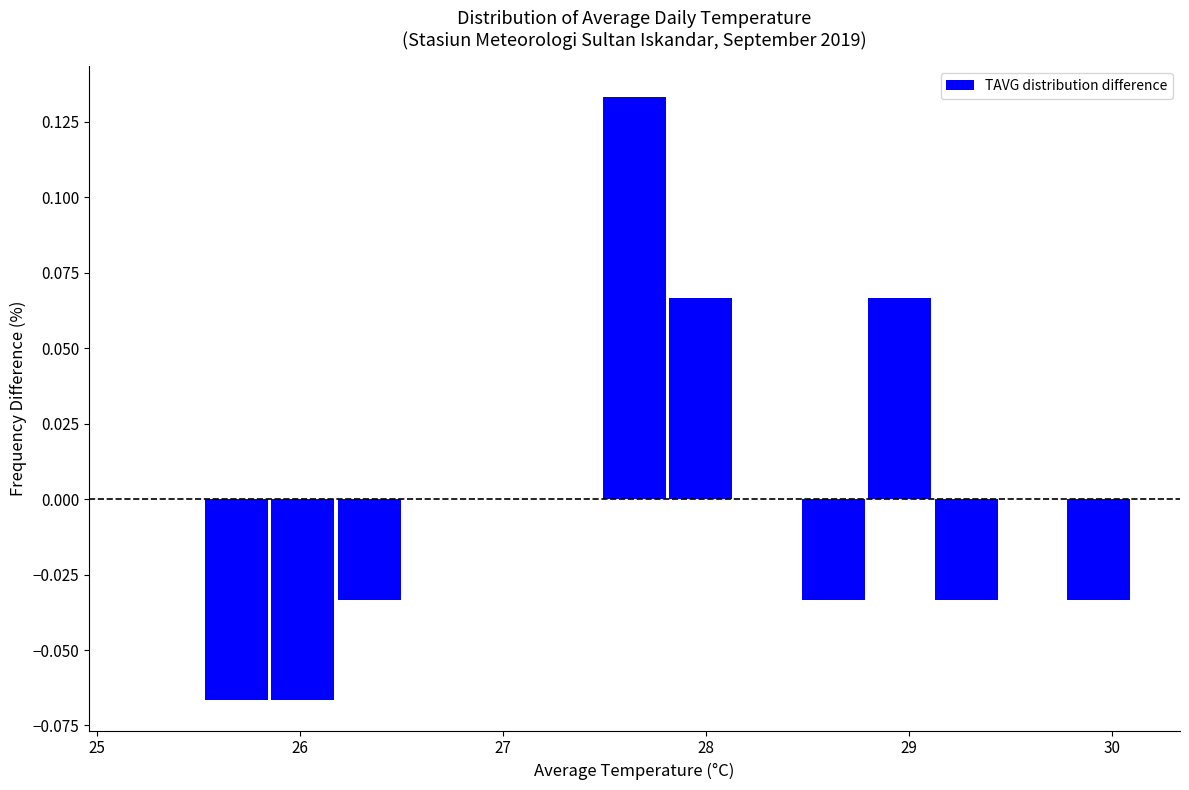

Read against the x-axis, roughly where is the centre of the tallest bar?

27.7